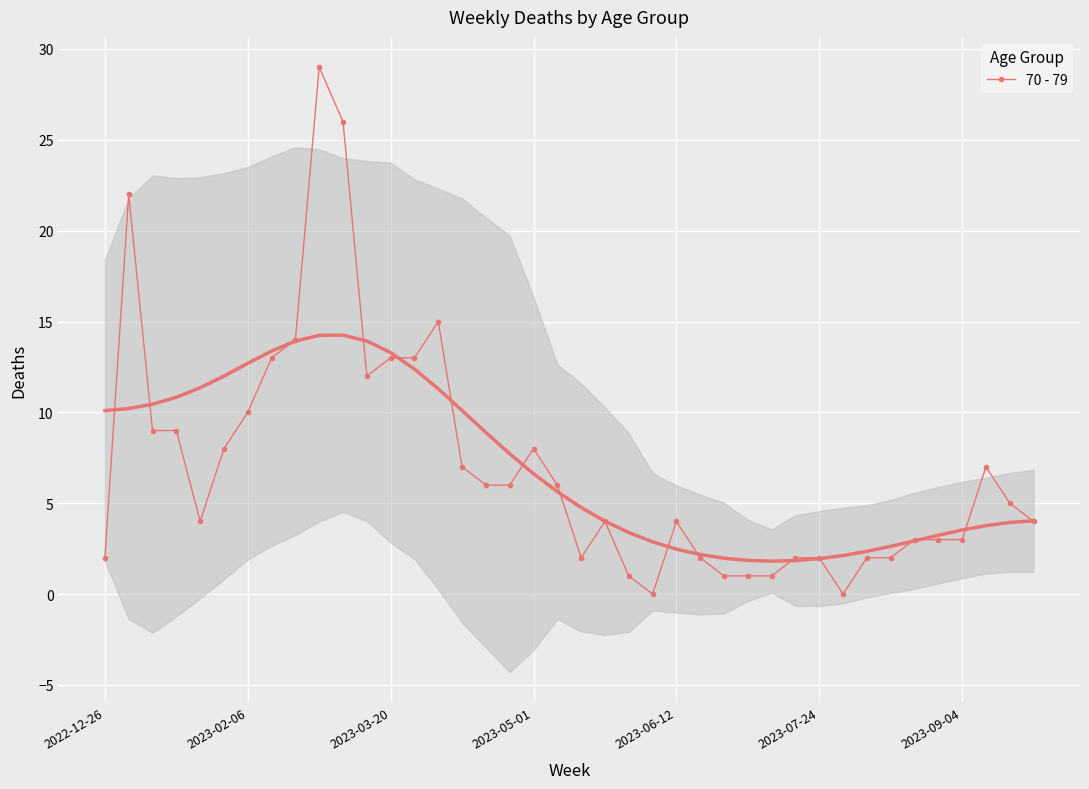

True or false: 70 - 79 has more than 2 interior local peaks.

True